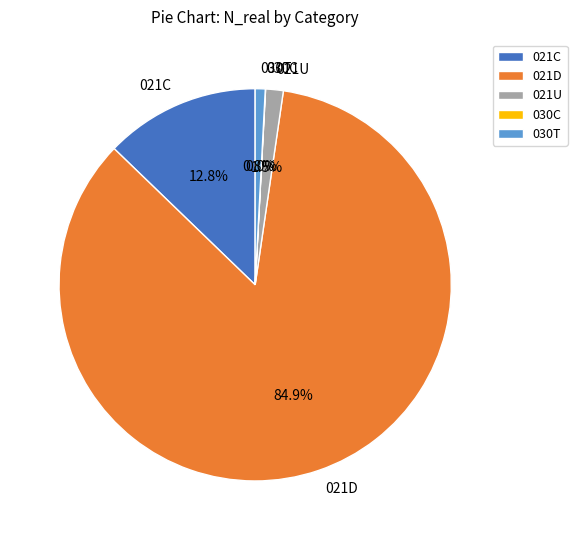

Is the sum of 030T and 021C greater than half?

No